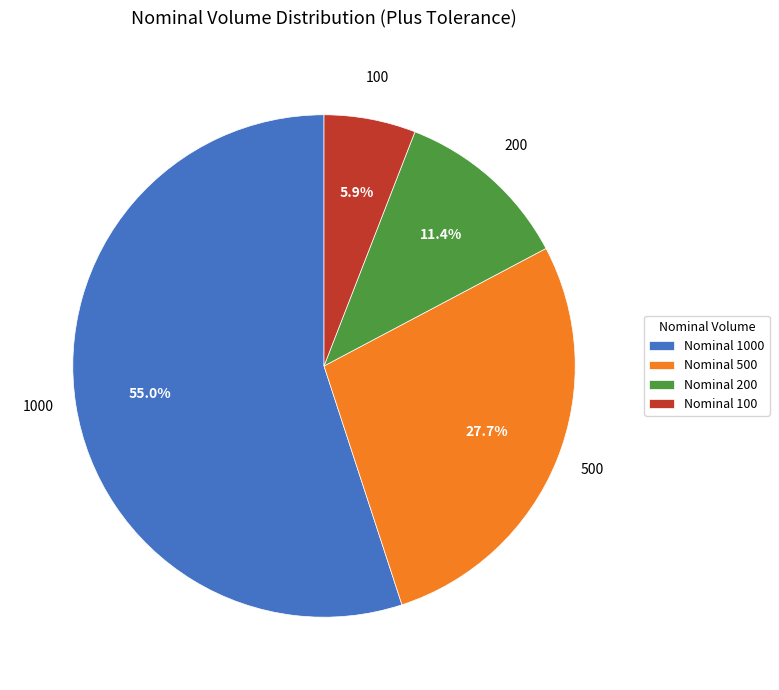

Between Nominal 100 and Nominal 200, which is larger?

Nominal 200